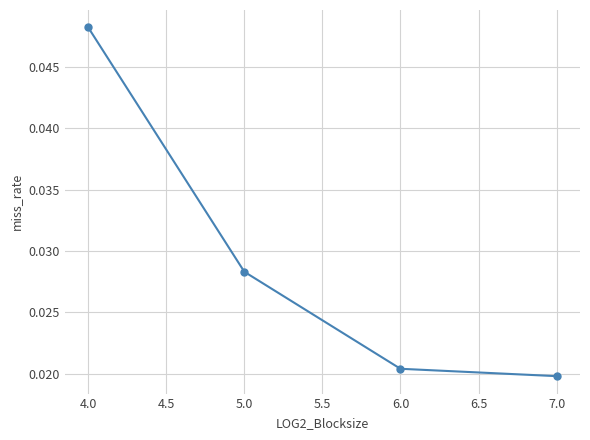

Which has a higher value, 6.0 or 4.0?

4.0